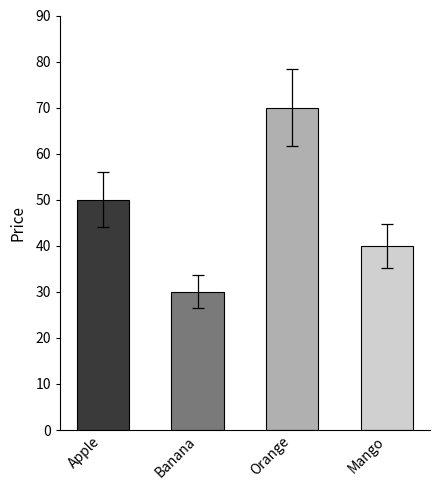

True or false: the data shows 70 at Orange.

True